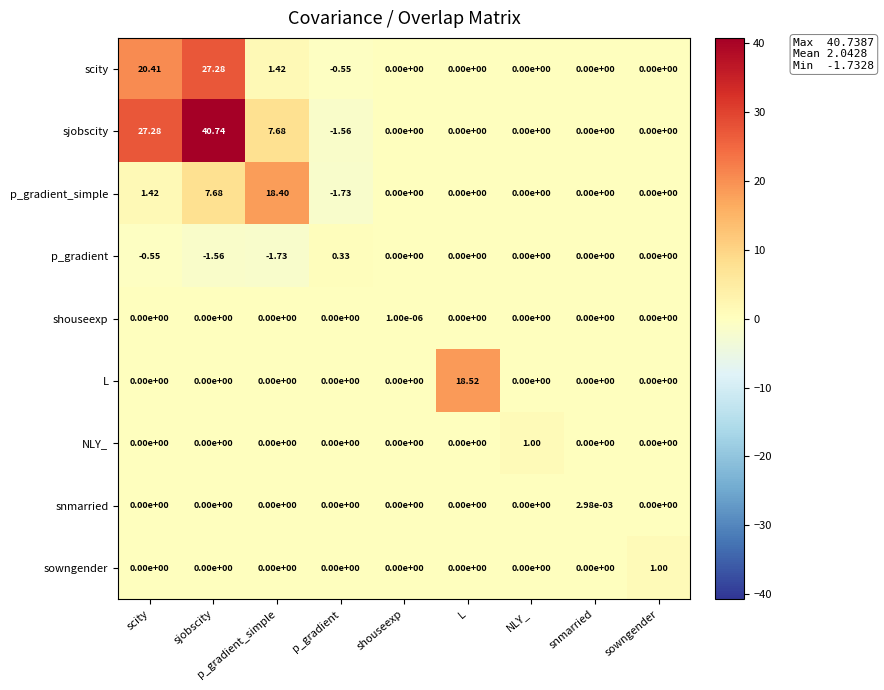

How many data points does each series have?

9